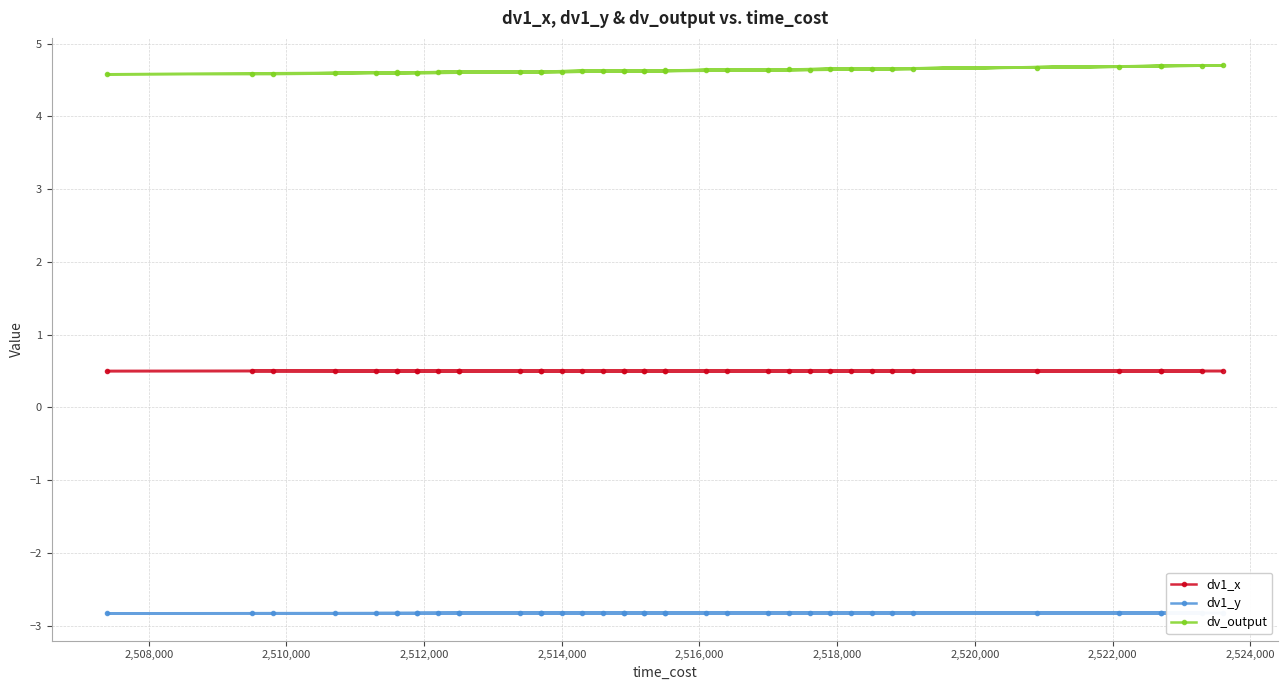

True or false: dv_output and dv1_y cross at least once.

False